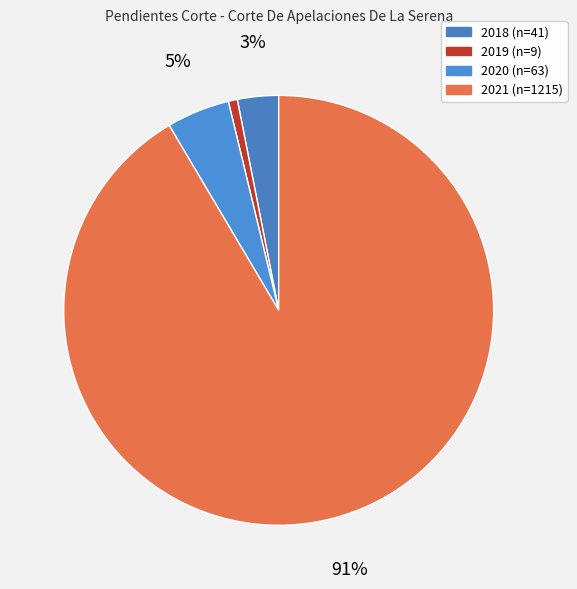

What is the total percentage of 2021 and 2020?

96.2%